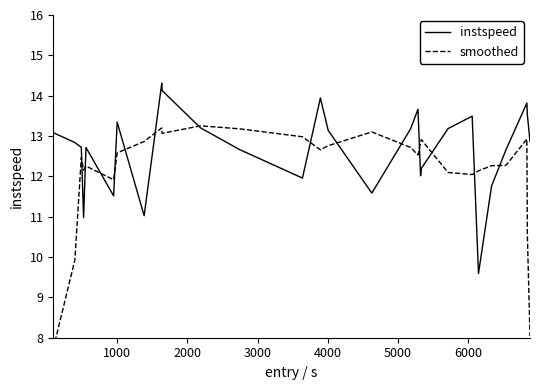

How many values in the instspeed series are below 12?

7